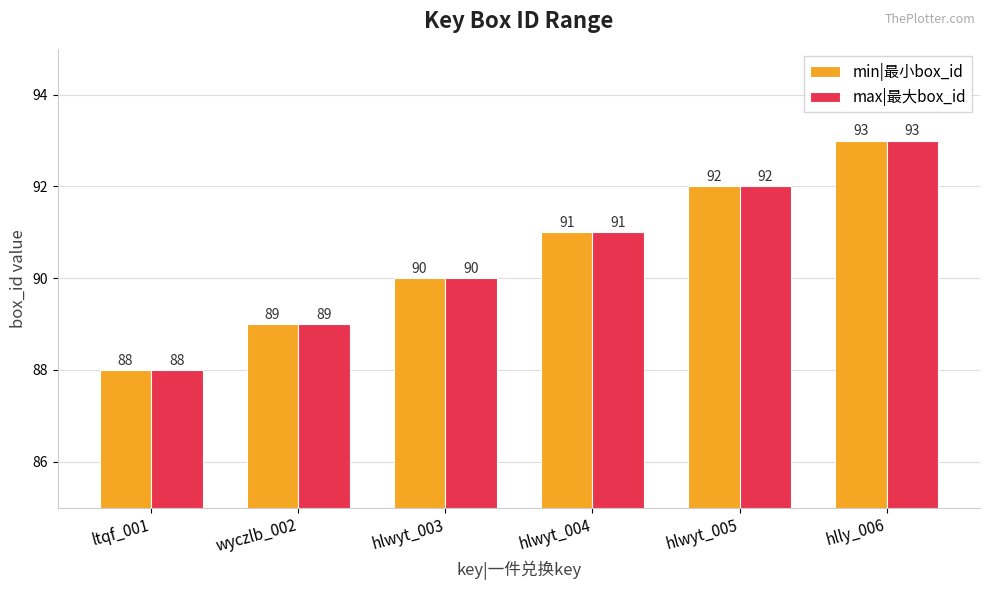

What is the sum of all max|最大box_id values?

543